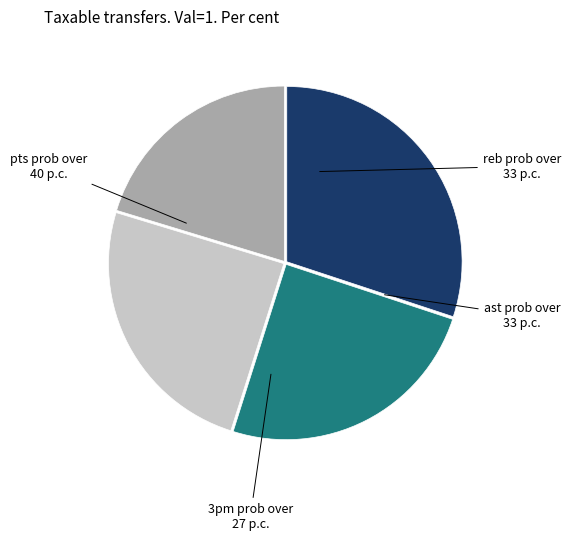

Is there any slice that represents more than half of the pie?

No